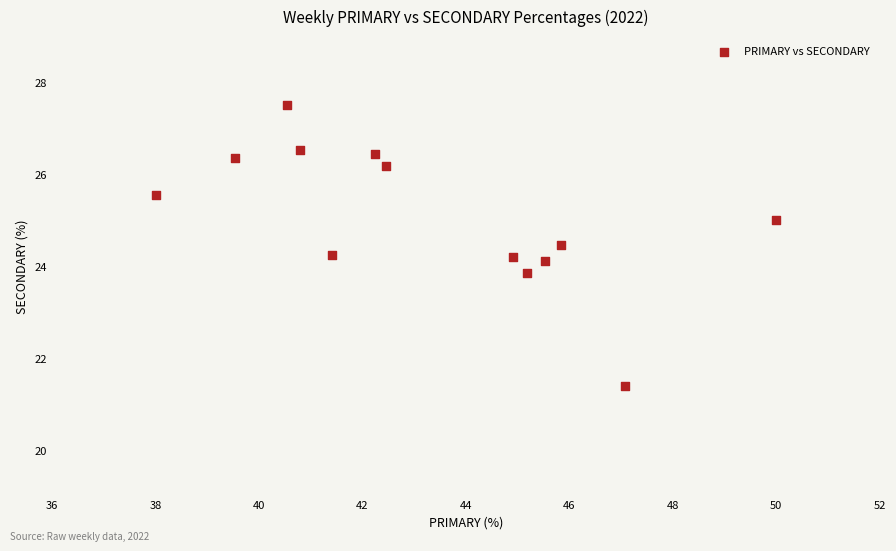

What is the range of X values (max minus min)?

12.0